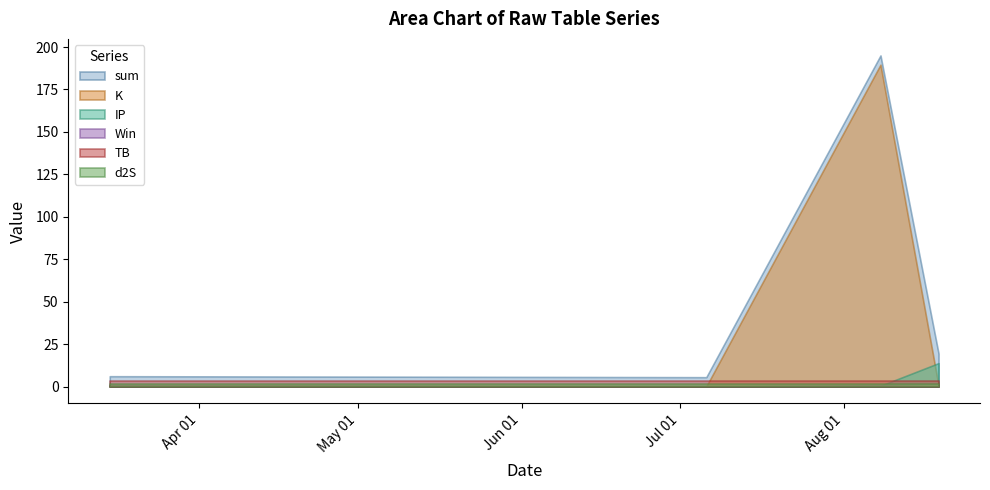

Is it true that Win equals 0.4 at 2021-08-19?

False